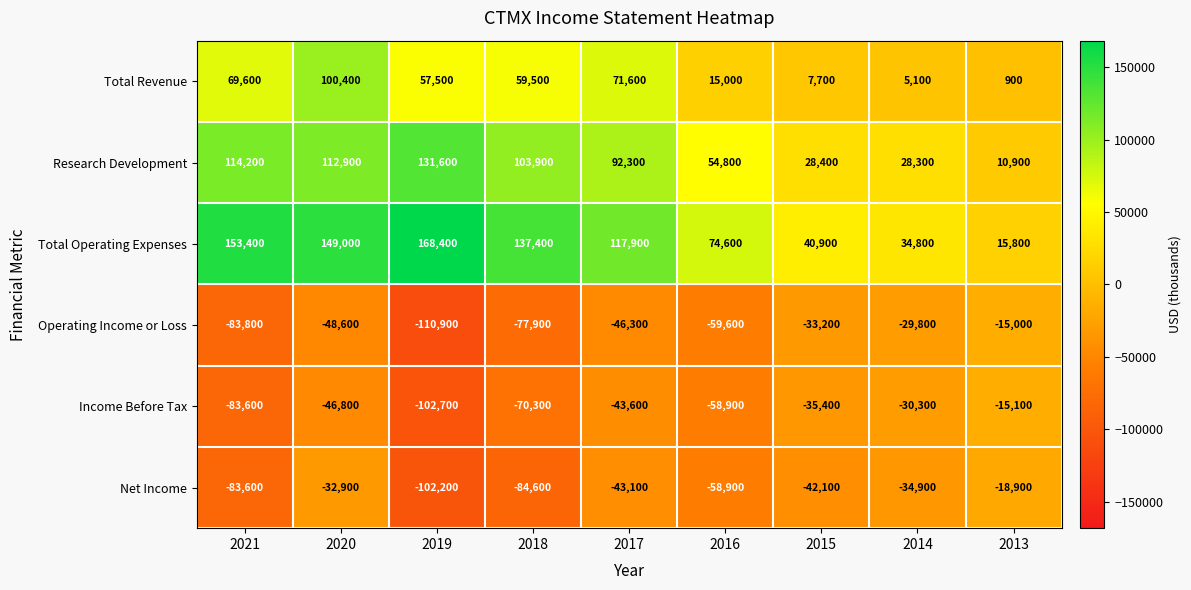

Between 2016 and 2013, which series saw the biggest shift?

Total Operating Expenses